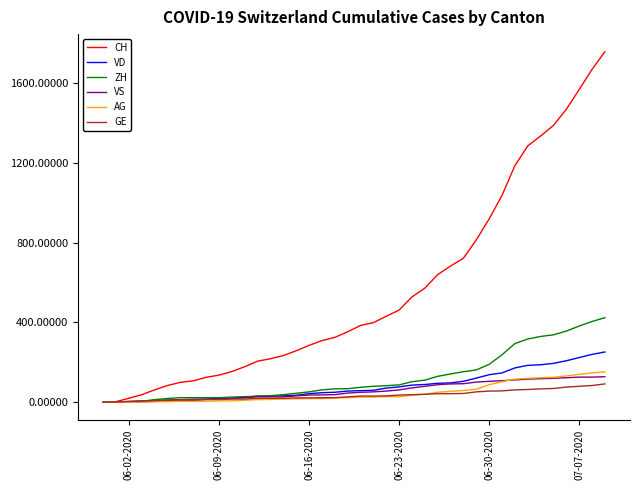

What is the greatest value displayed?

1758